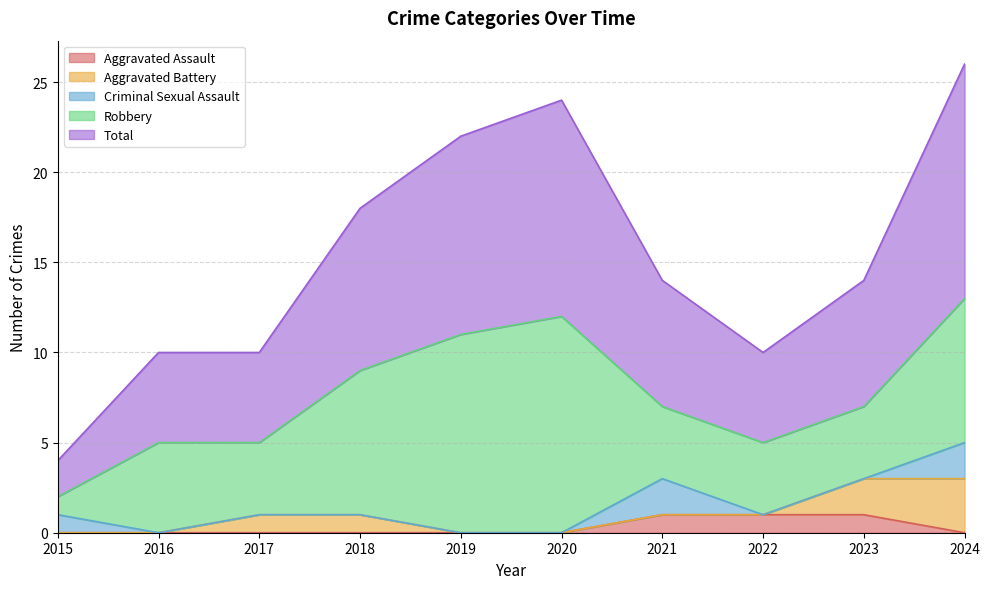

Between 2018 and 2024, which series saw the biggest shift?

Total